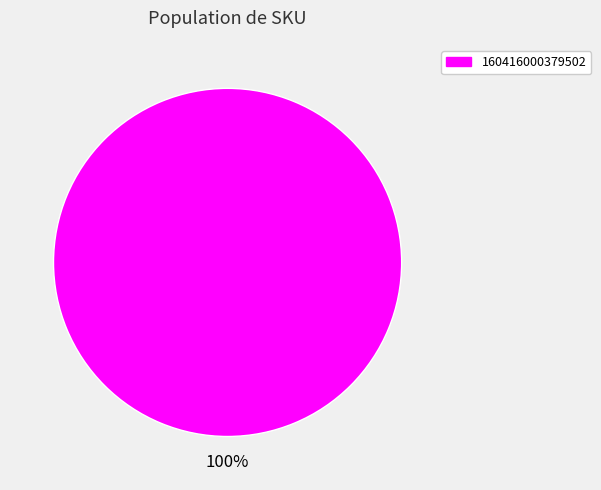

Is there any slice that represents more than half of the pie?

Yes